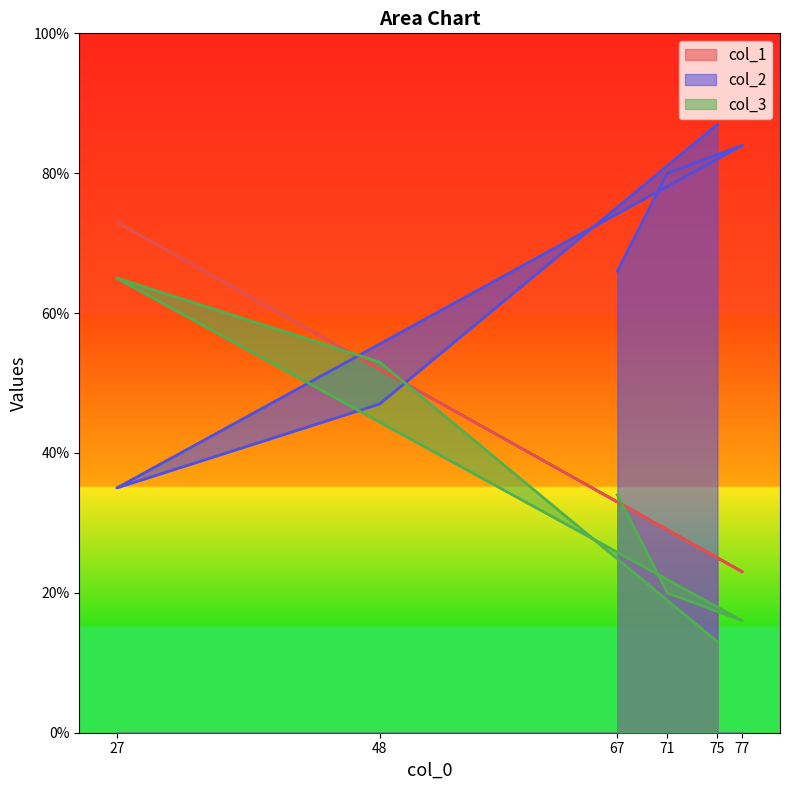

What is the total value across all series at 77?

123